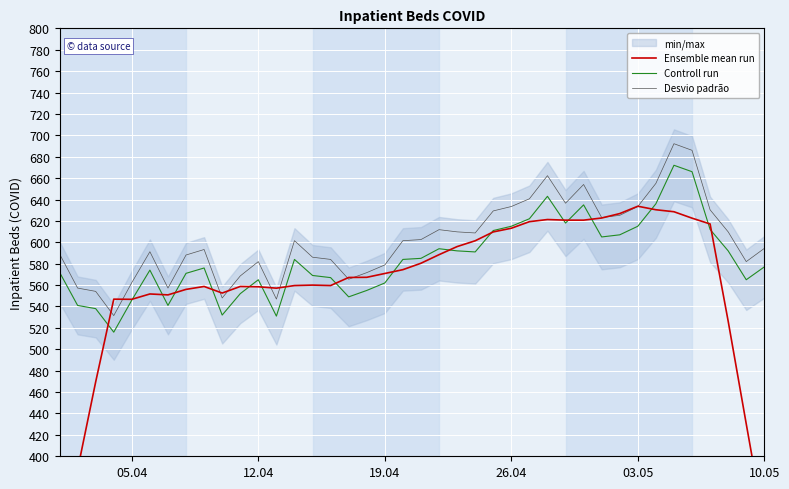

True or false: Desvio padrão and Controll run cross at least once.

False